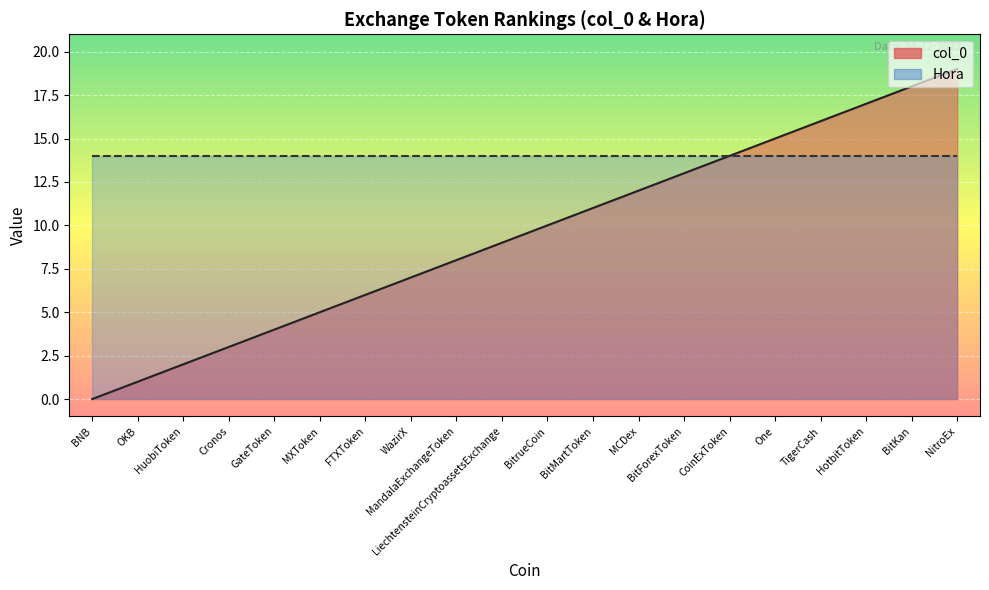

Reading left to right, list all the values displayed in this chart.

0	1	2	3	4	5	6	7	8	9	10	11	12	13	14	15	16	17	18	19